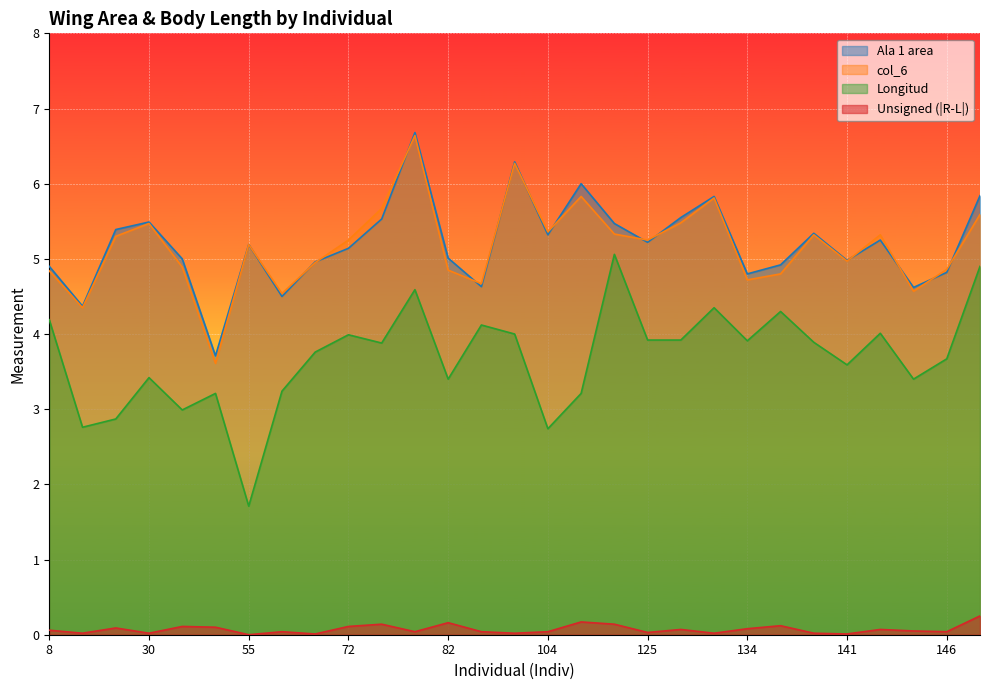

Which series changed the most between 83 and 110?

Ala 1 area